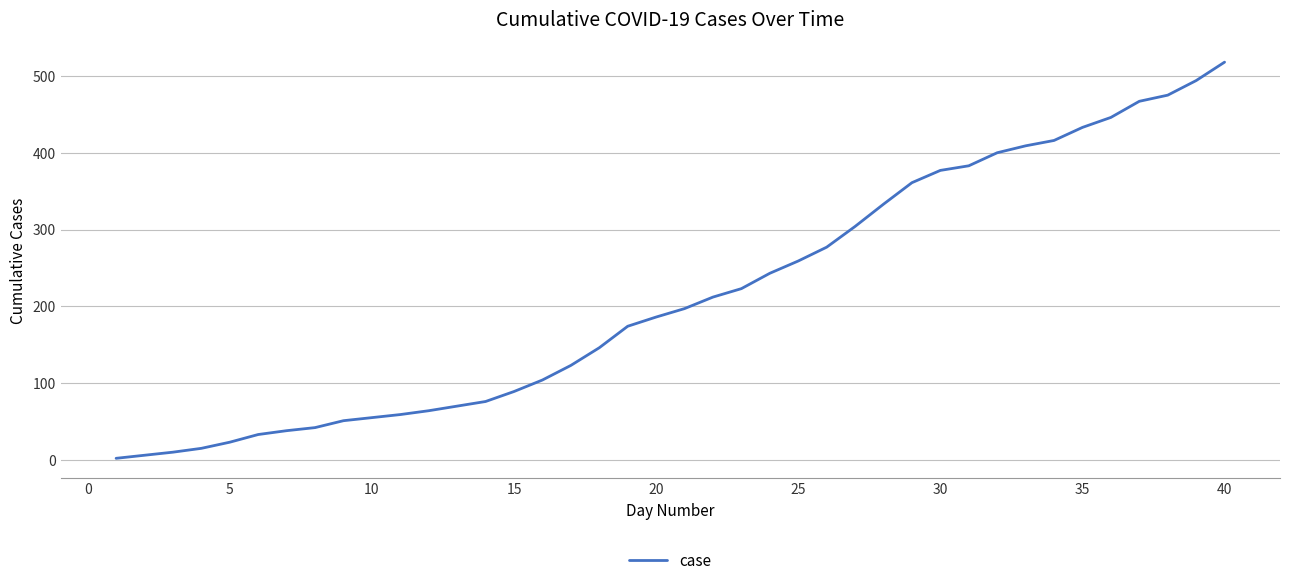

What is the minimum value shown in the chart?

2